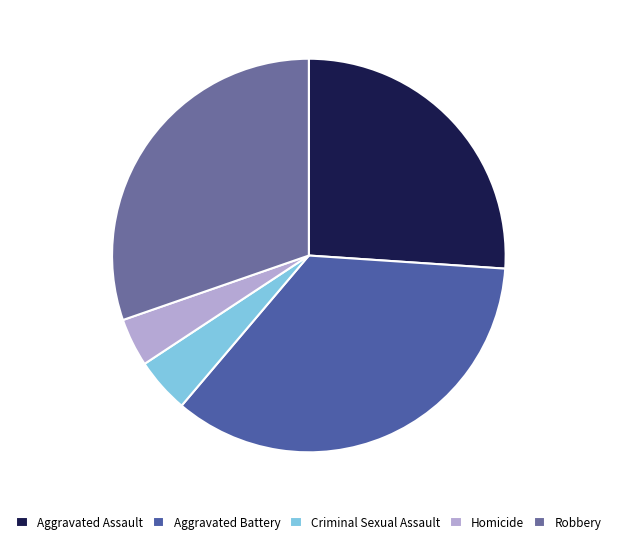

Is there a majority slice in this chart?

No